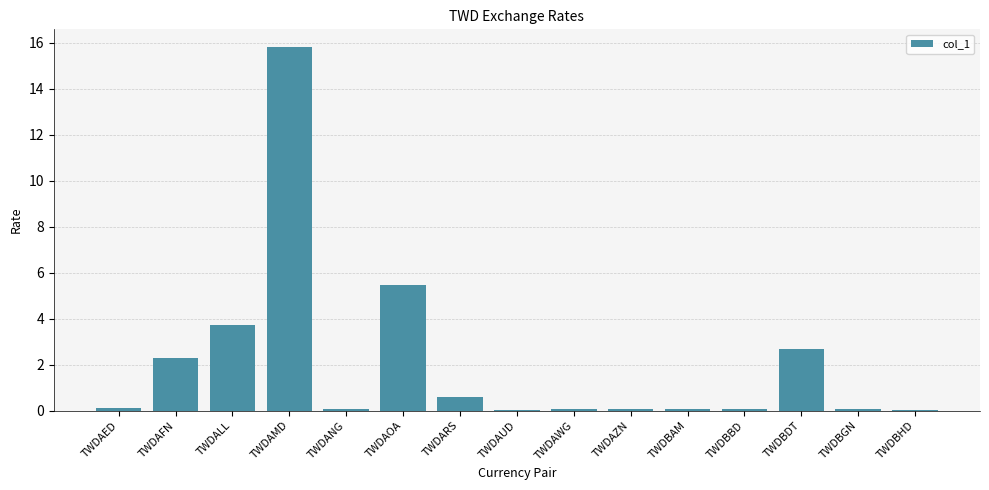

What is the maximum value shown in the chart?

15.8